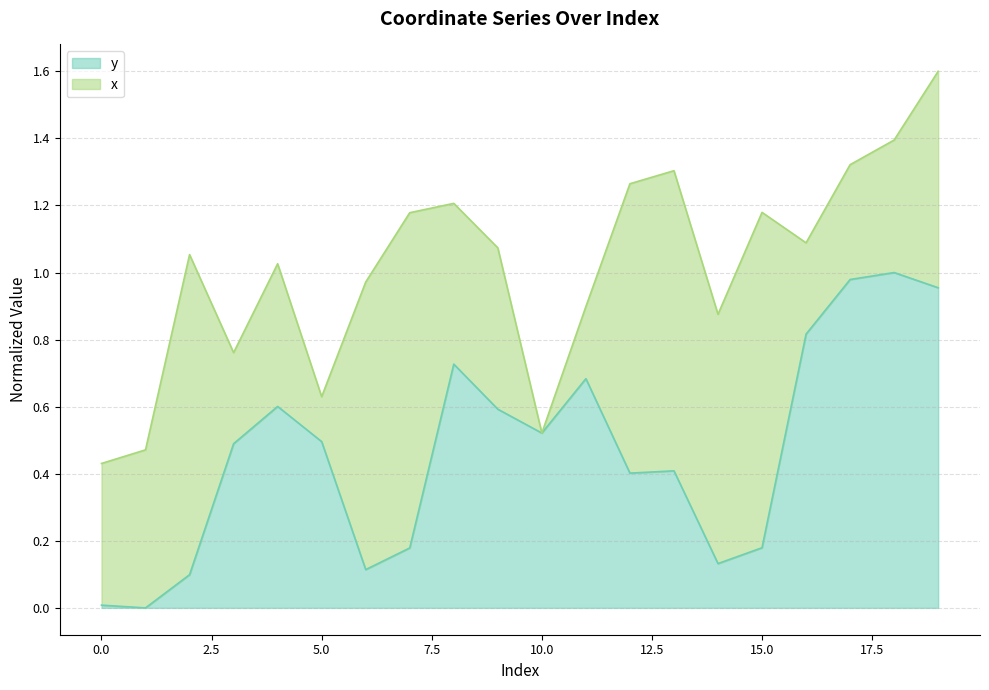

Which category has the lowest value across all series?

1